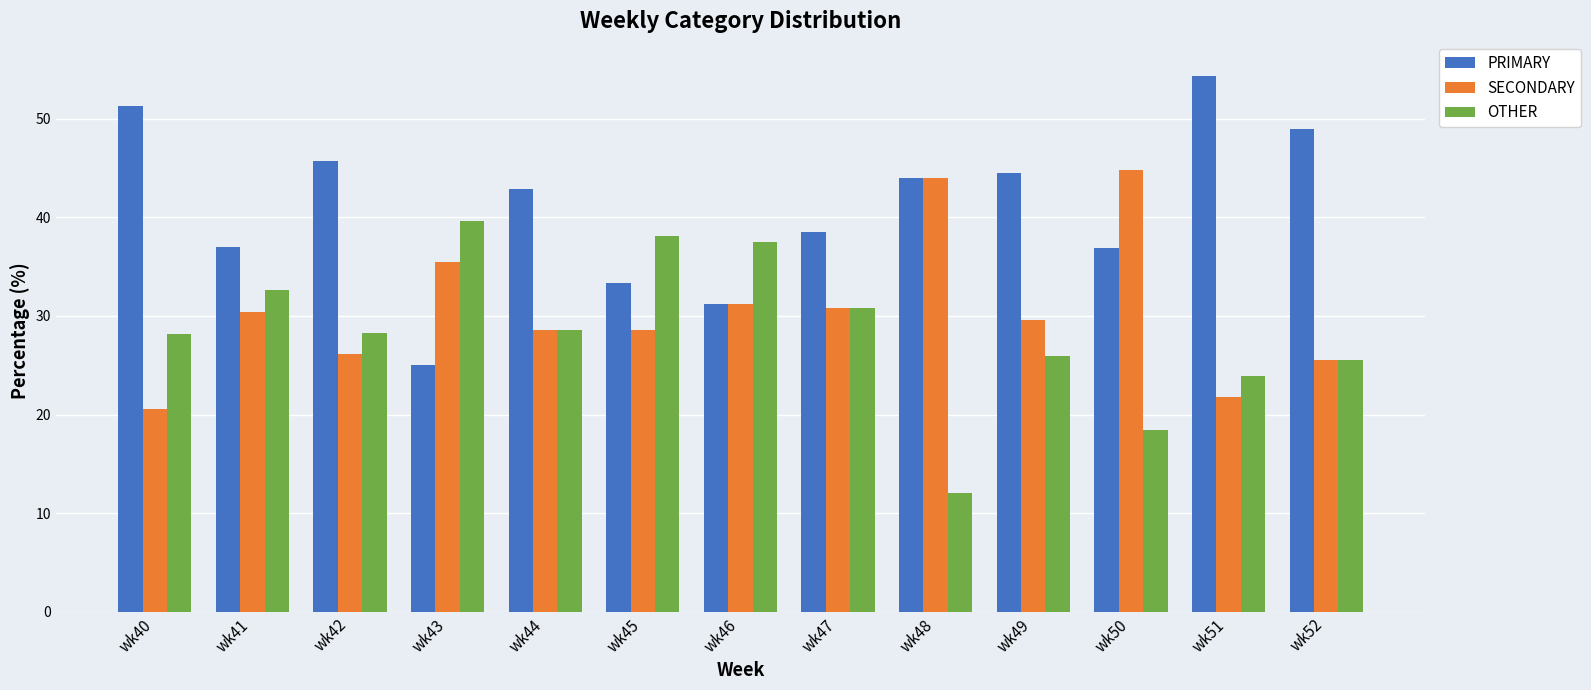

What is the sum of the SECONDARY values at wk43 and wk41?

65.9